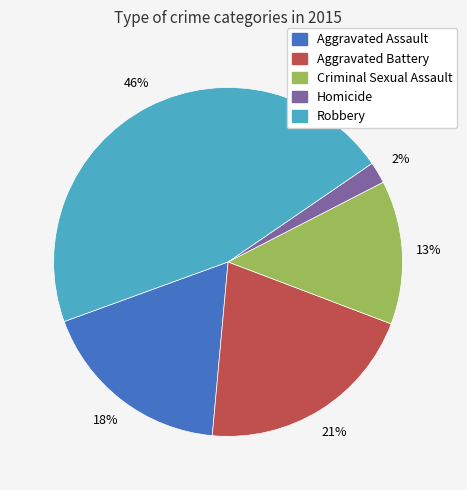

To the nearest percent, what is the combined percentage of Homicide and Aggravated Assault?

20%